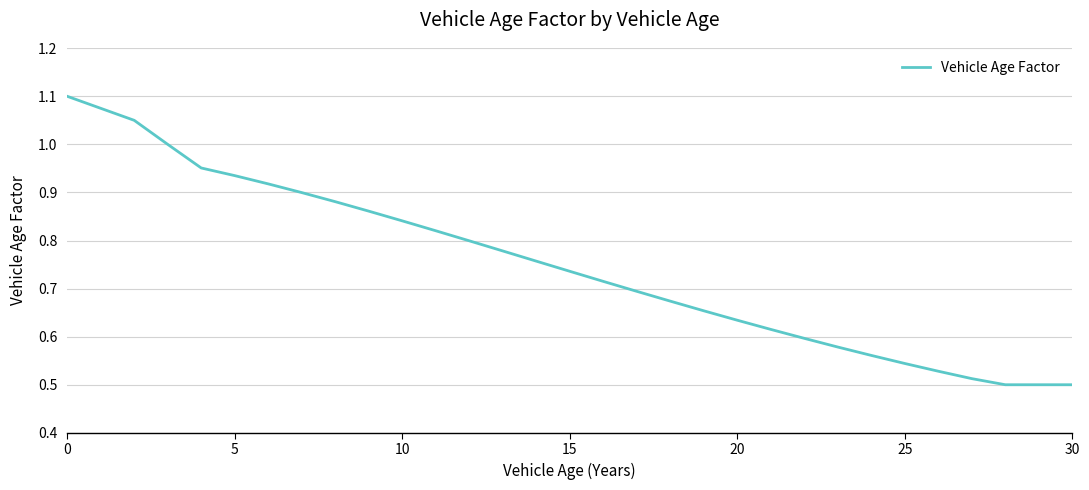

How many lines are shown in the chart?

1